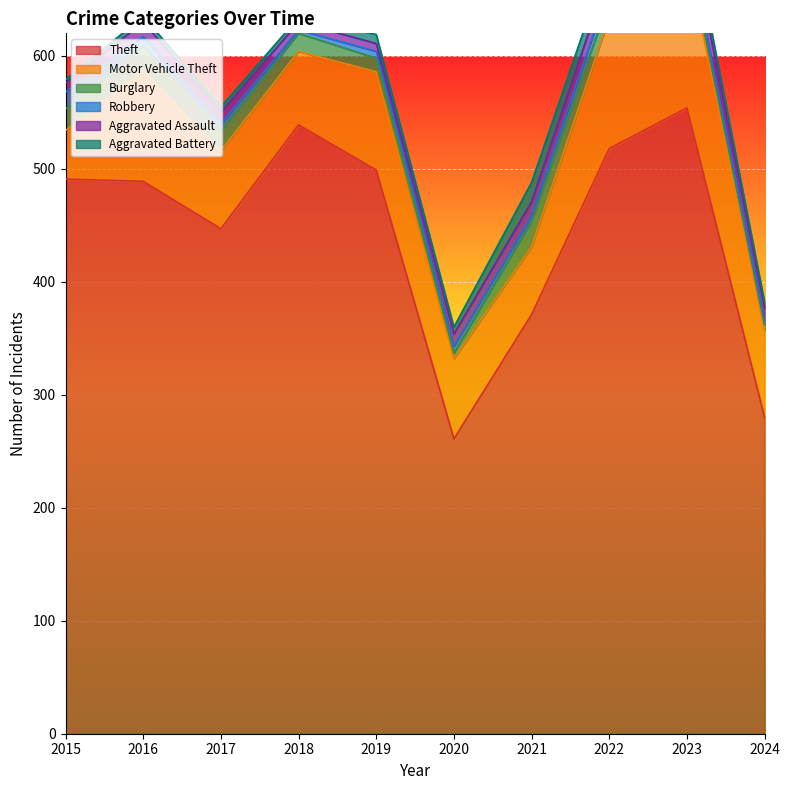

What is the sum of the Aggravated Assault values at 2020 and 2024?

22